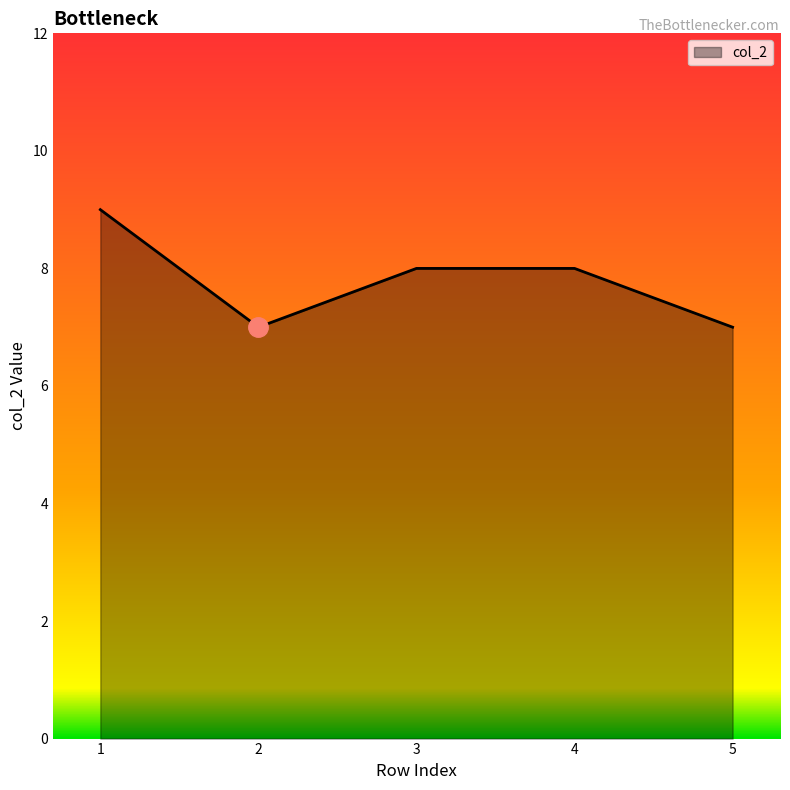

Approximately how many times larger is the value at 4 compared to 3?

1.0